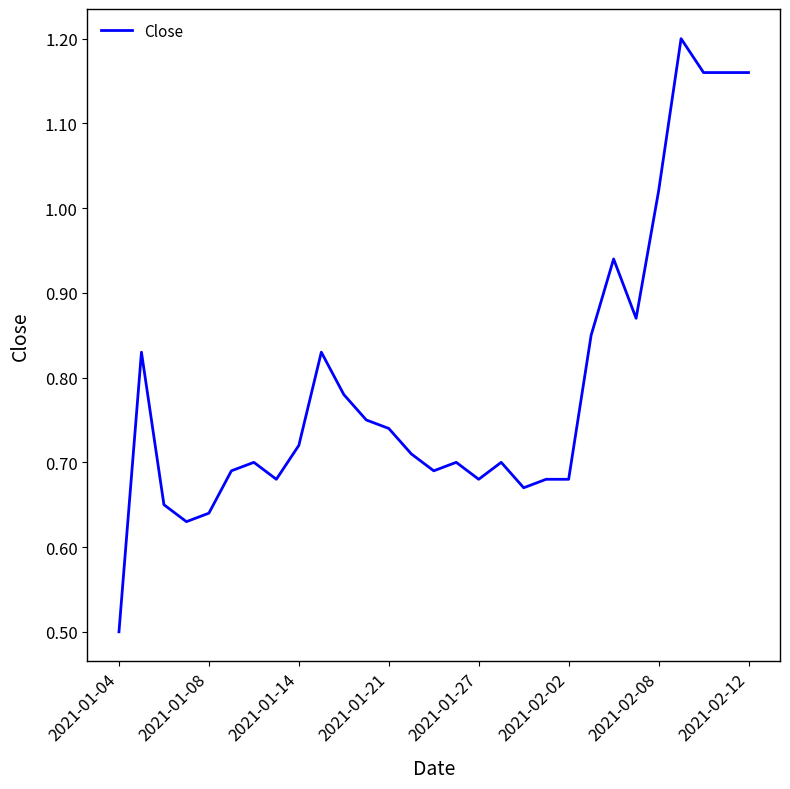

What is the smallest value displayed?

0.5